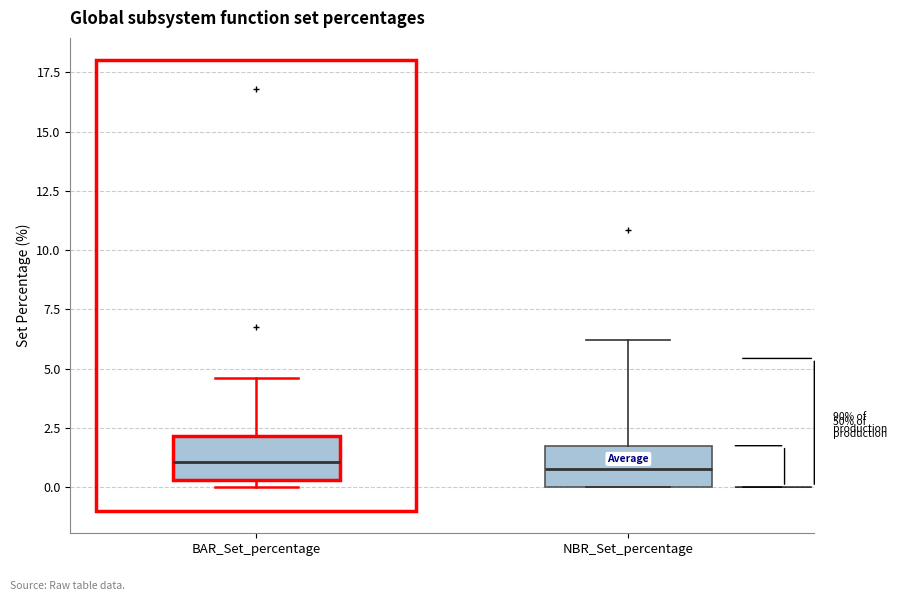

Reading left to right, read every box against the y-axis: the position of its median line, the range the box covers, and the ends of its whiskers. The values are not printed on the chart, so give them approximately, as read against the axis.

BAR_Set_percentage: median 1.0, box 0.5 to 2.0, whiskers 0.0 to 4.5
NBR_Set_percentage: median 1.0, box 0.0 to 1.5, whiskers 0.0 to 6.0